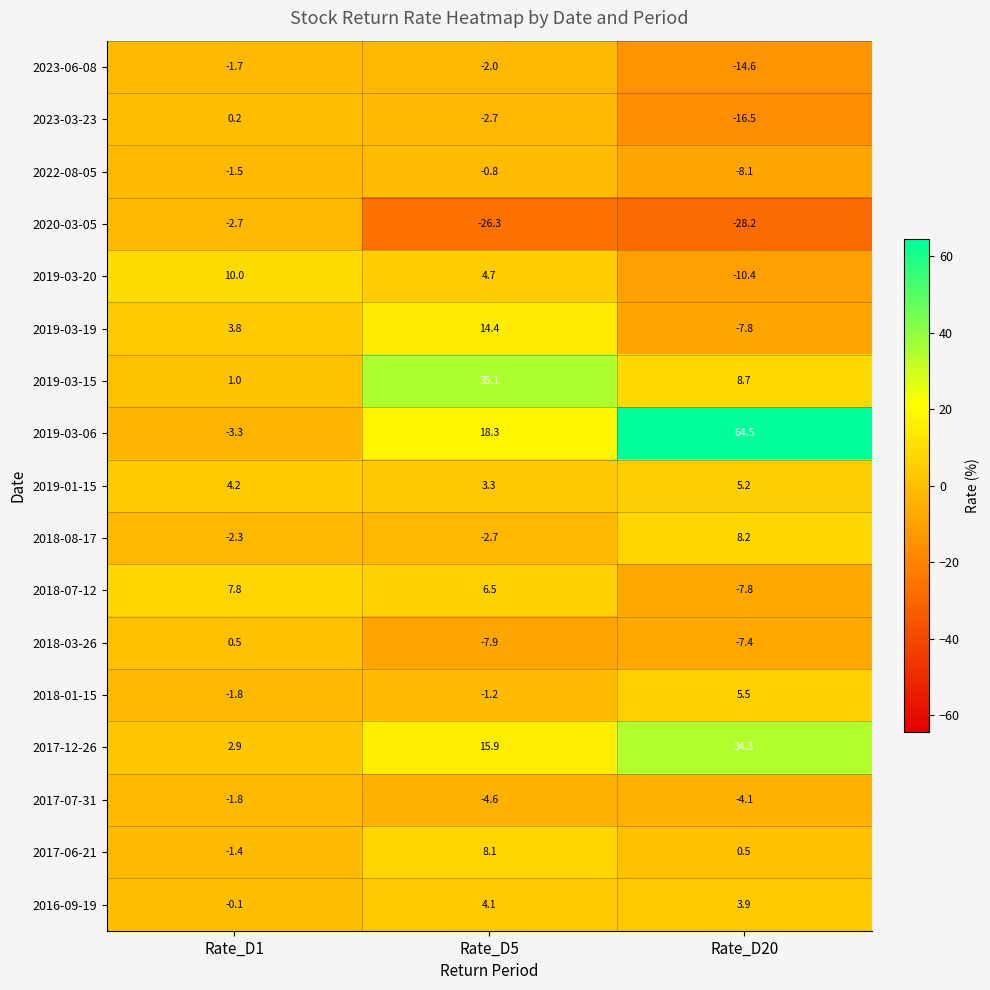

Which series changed the most between Rate_D5 and Rate_D20?

2019-03-06